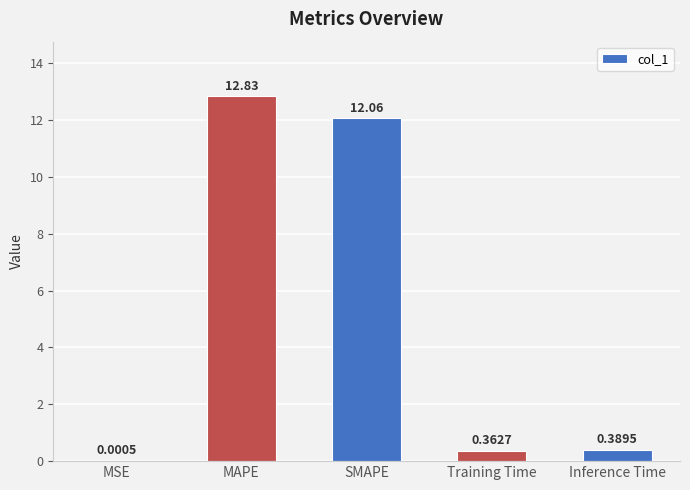

True or false: the data shows 22.3 at MAPE.

False